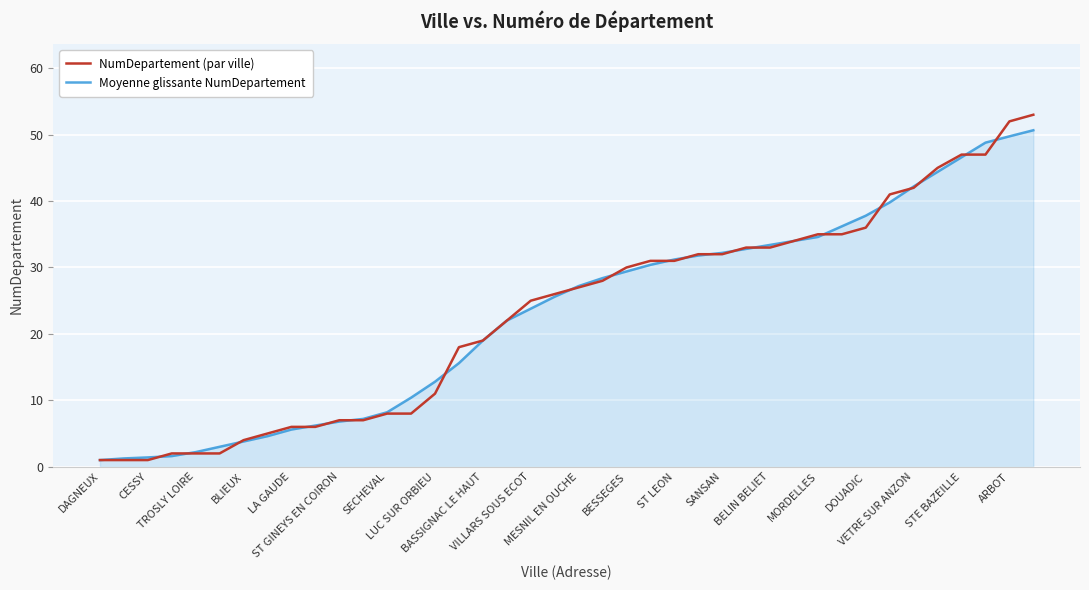

Which series has the widest spread of values?

NumDepartement (par ville)